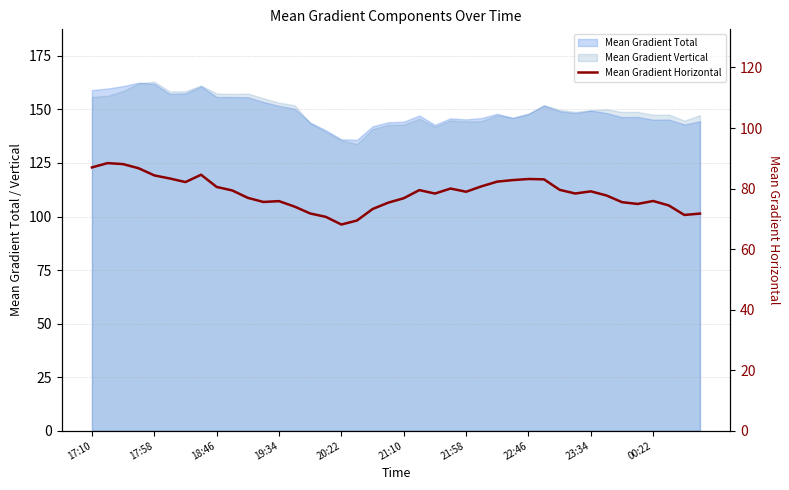

The value at 21 is 136.0. True or false?

False